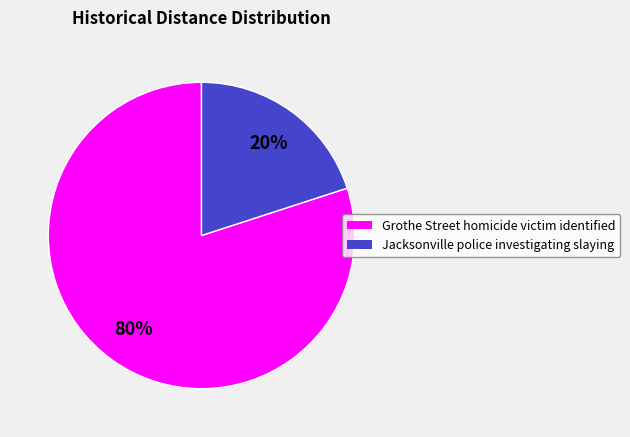

Which has a higher value, Jacksonville police investigating slaying or Grothe Street homicide victim identified?

Grothe Street homicide victim identified